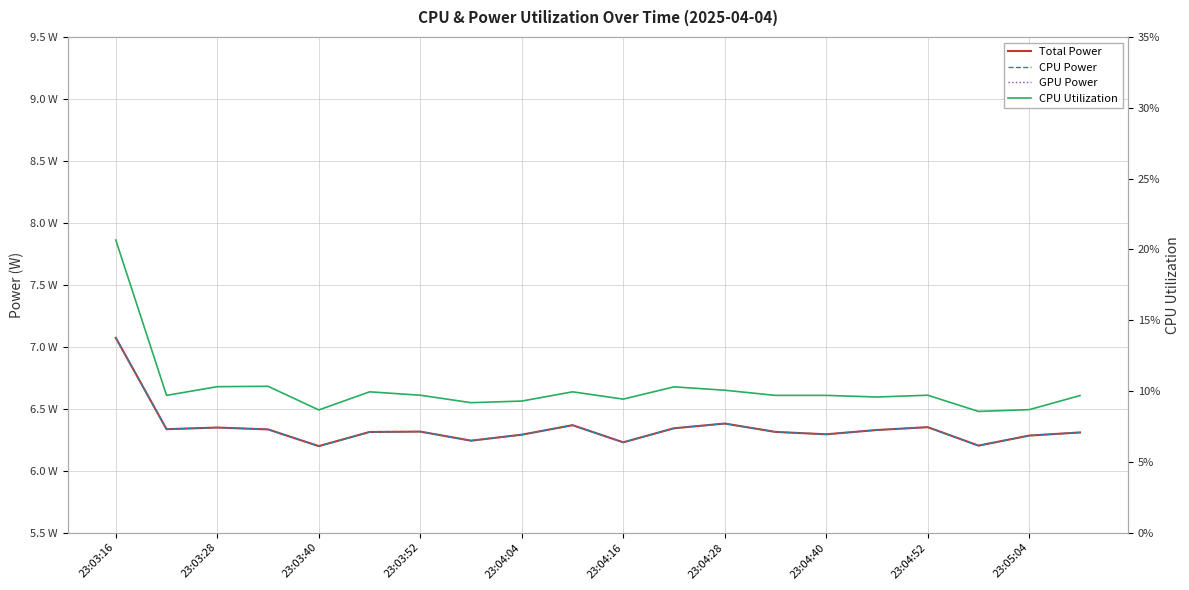

True or false: CPU Power and GPU Power cross at least once.

False